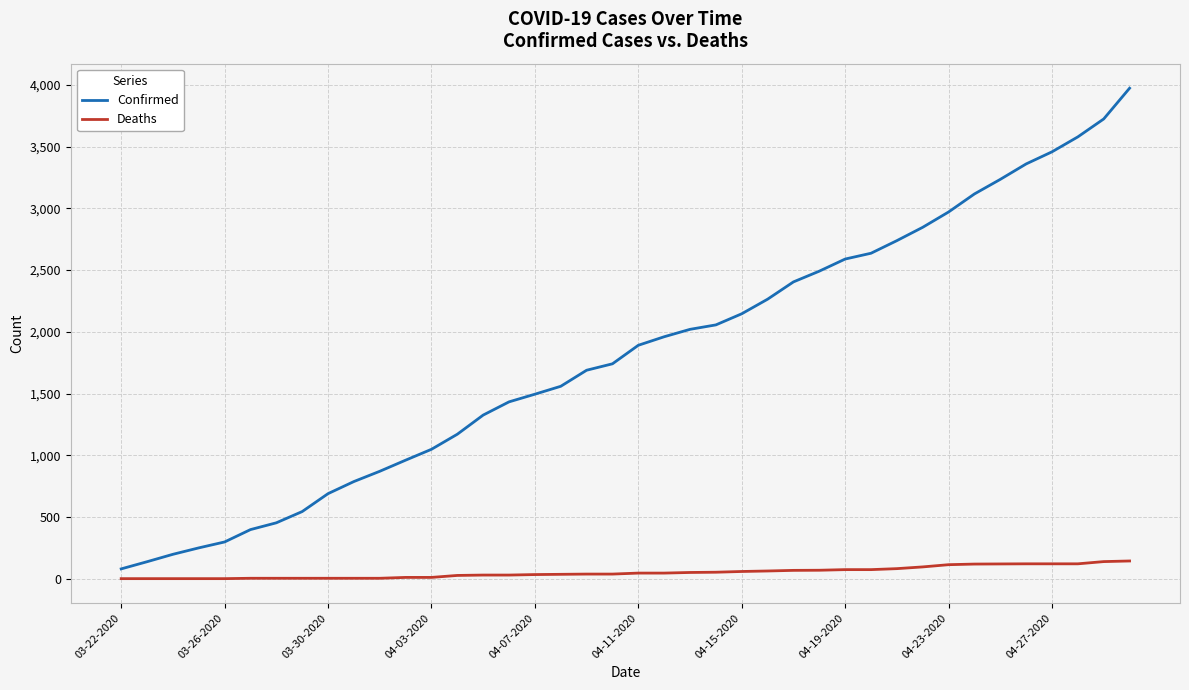

Which series has the largest range (max minus min)?

Confirmed